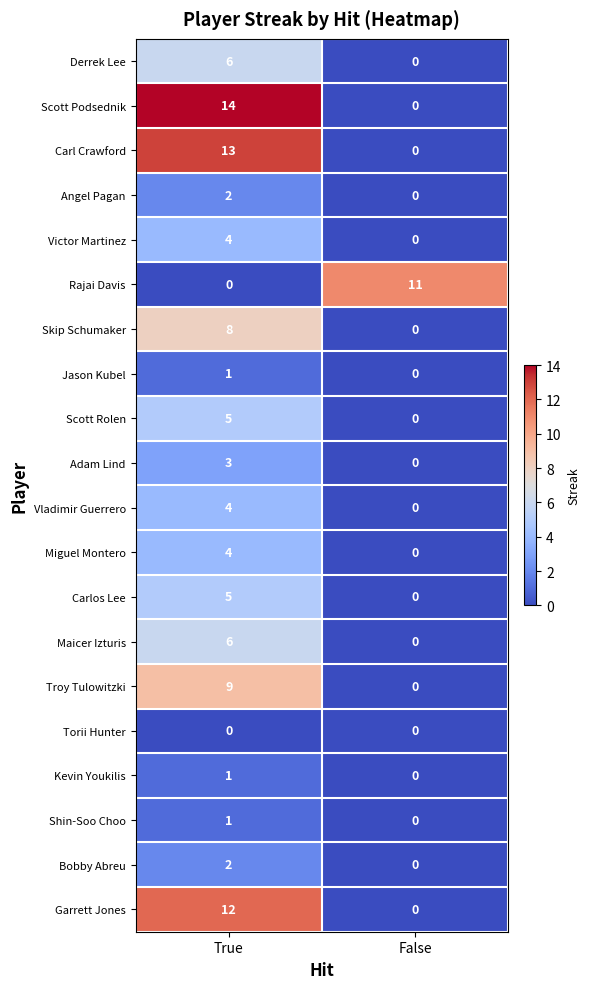

Which series has the widest spread of values?

Scott Podsednik